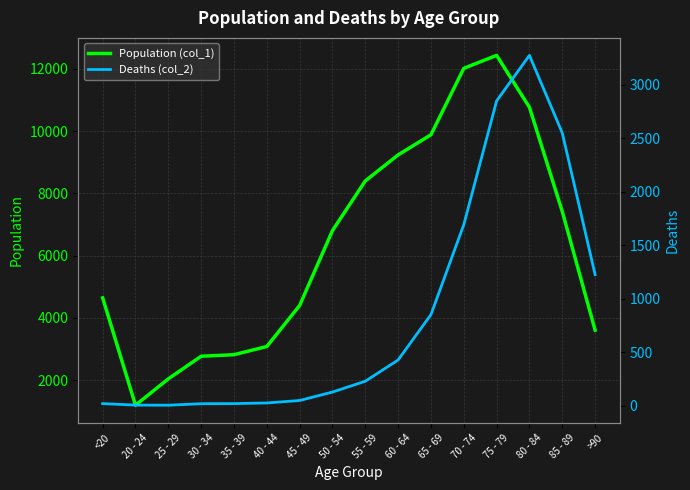

True or false: Population (col_1) has a value of 4921 at >90.

False